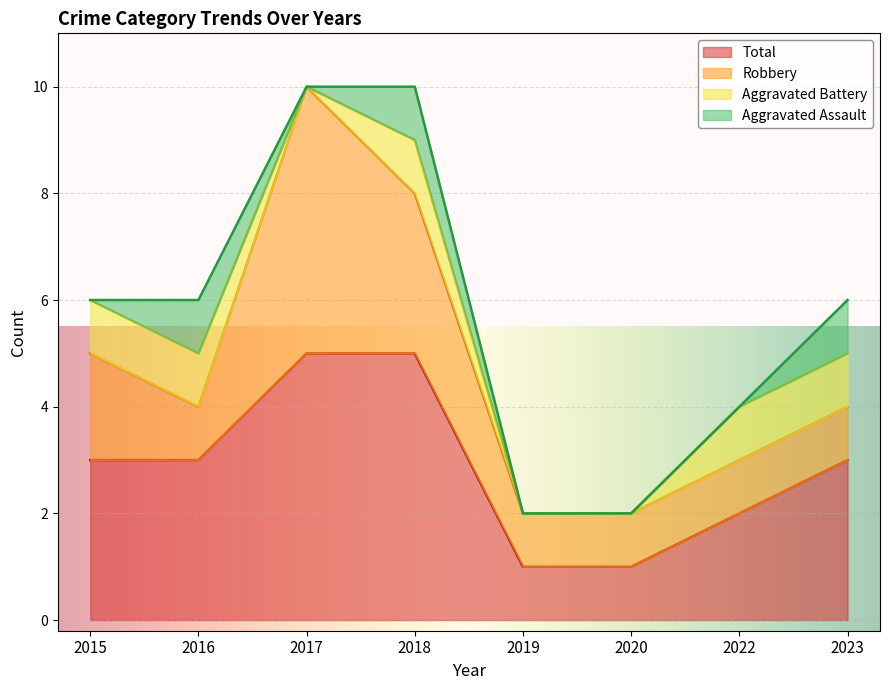

How many series are shown in this chart?

4